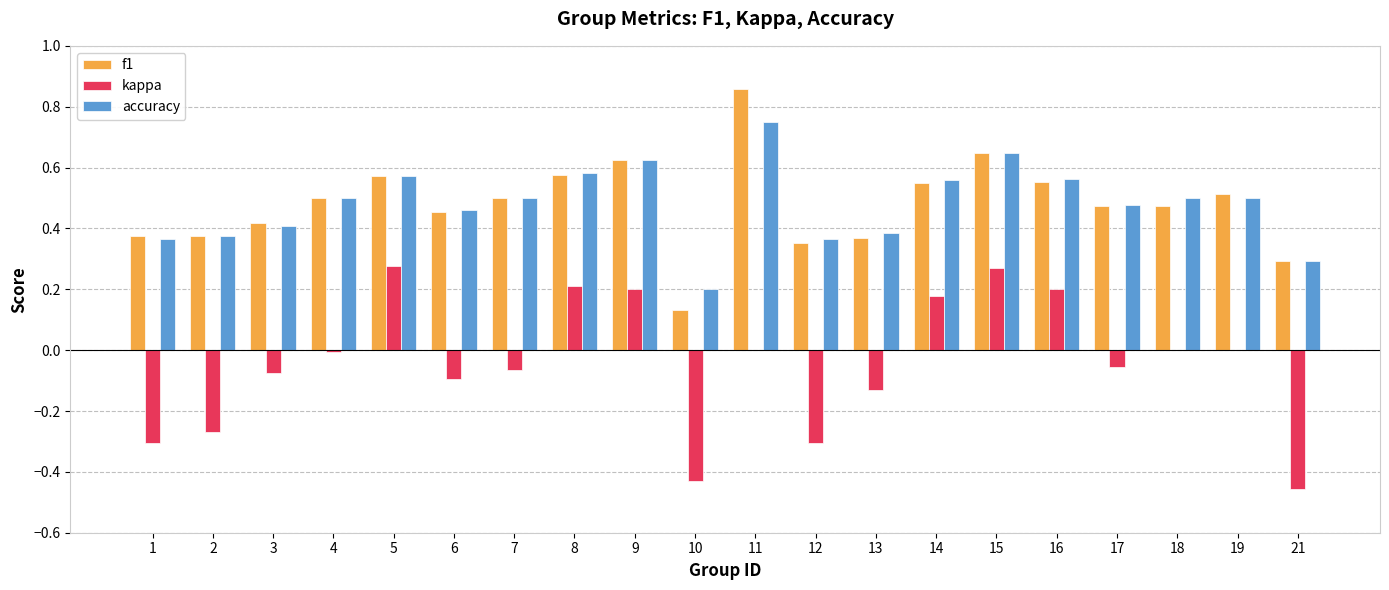

Which series changed the most between 2 and 17?

kappa